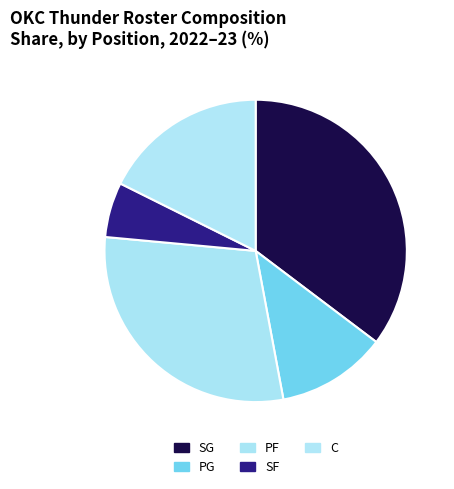

What percentage is the SG slice, to the nearest percent?

35%